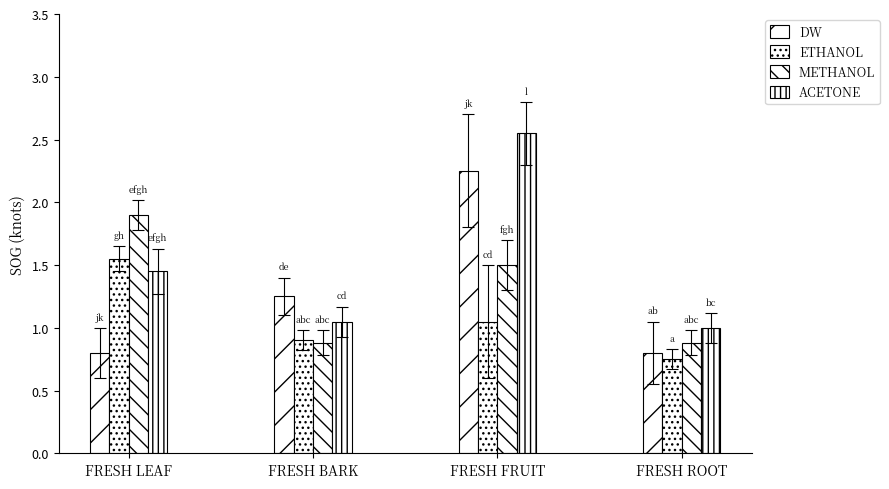

How many values in the ETHANOL series are below 1?

2